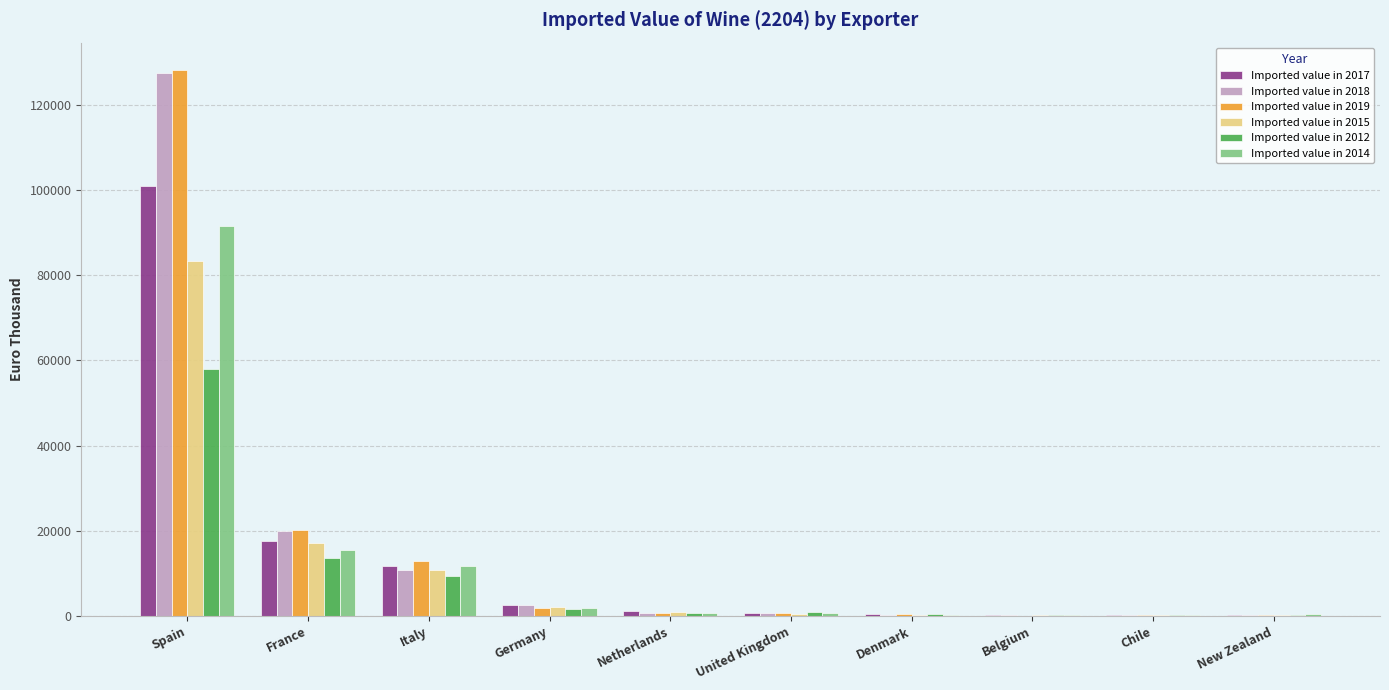

Which label corresponds to the largest value in the chart?

Spain